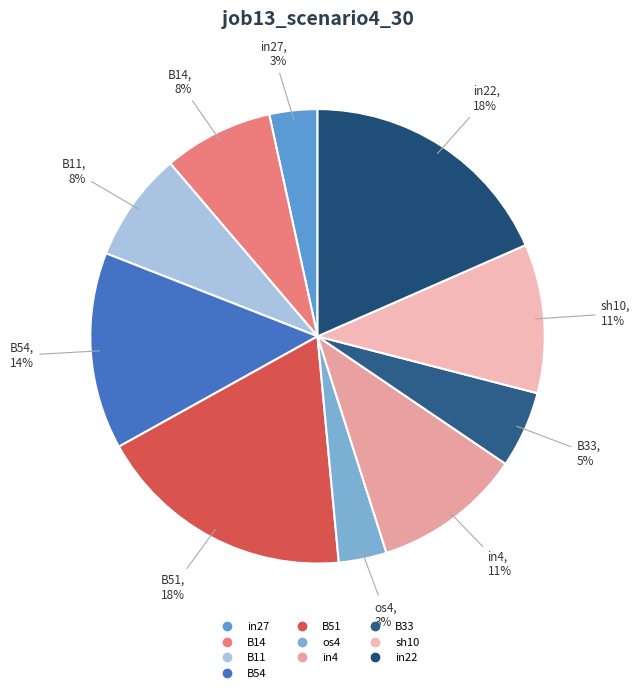

Count the number of slices in the pie.

10